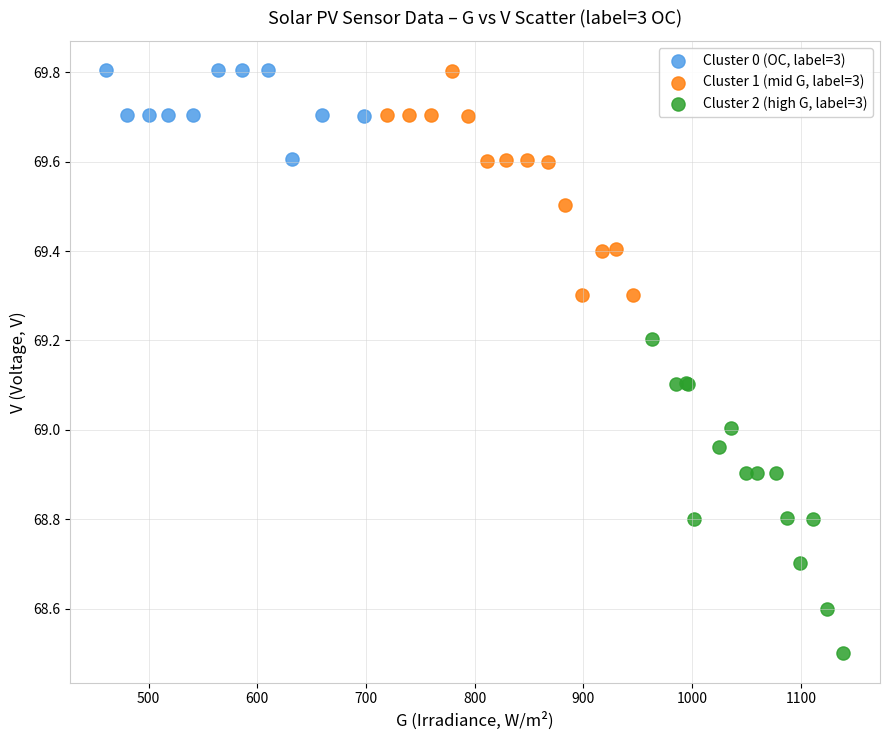

Which series contains the lowest Y value?

Cluster 2 (high G, label=3)